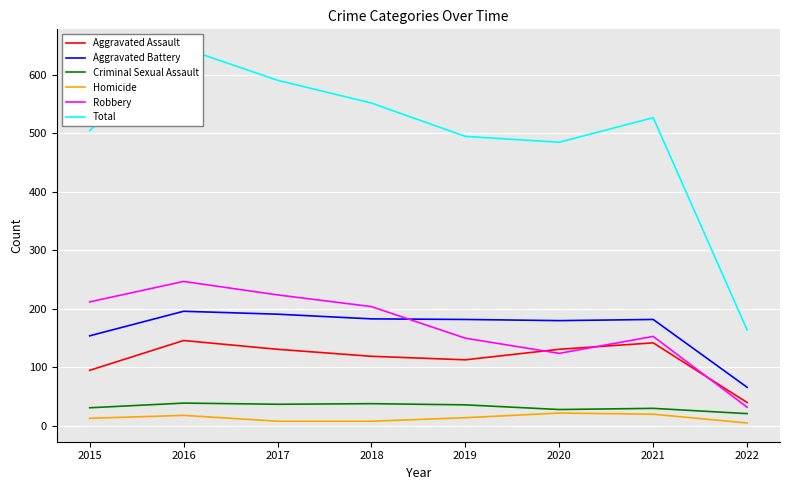

In Aggravated Assault, how many points are higher than both neighbors (excluding endpoints)?

2